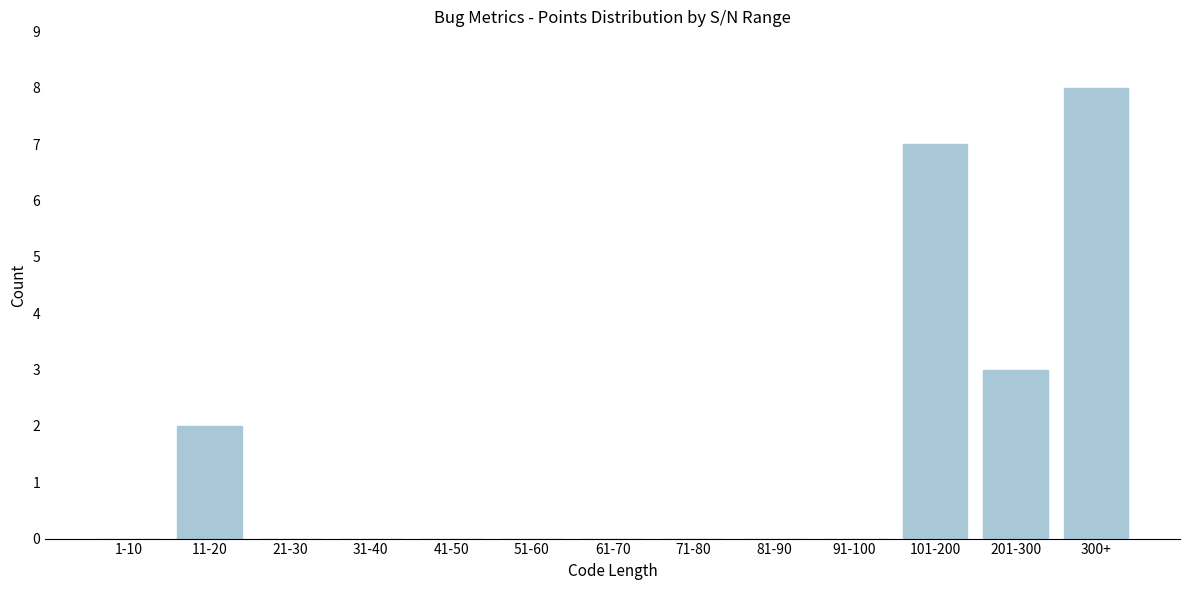

Reading left to right, what are all the values shown in this chart?

1-10=0	11-20=2	21-30=0	31-40=0	41-50=0	51-60=0	61-70=0	71-80=0	81-90=0	91-100=0	101-200=7	201-300=3	300+=8